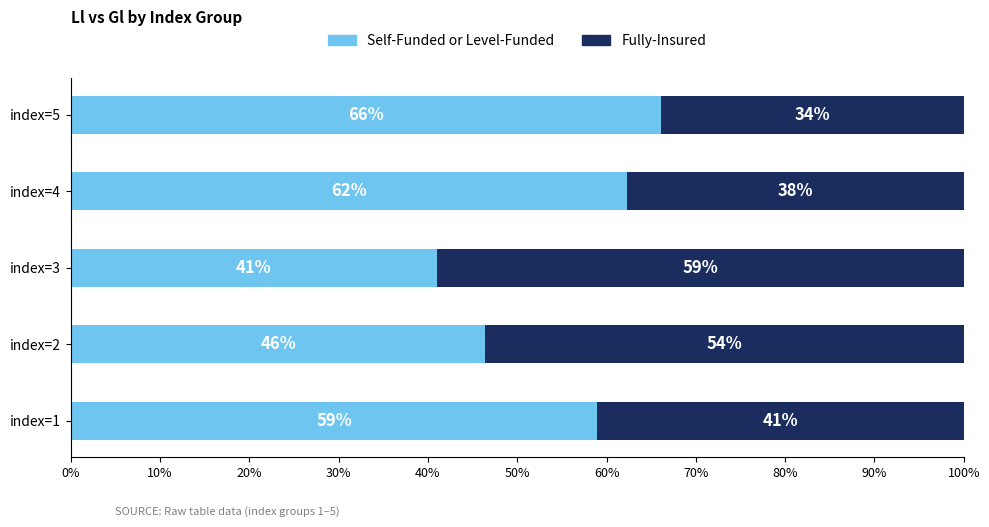

What is the total value across all series at index=3?

100.0